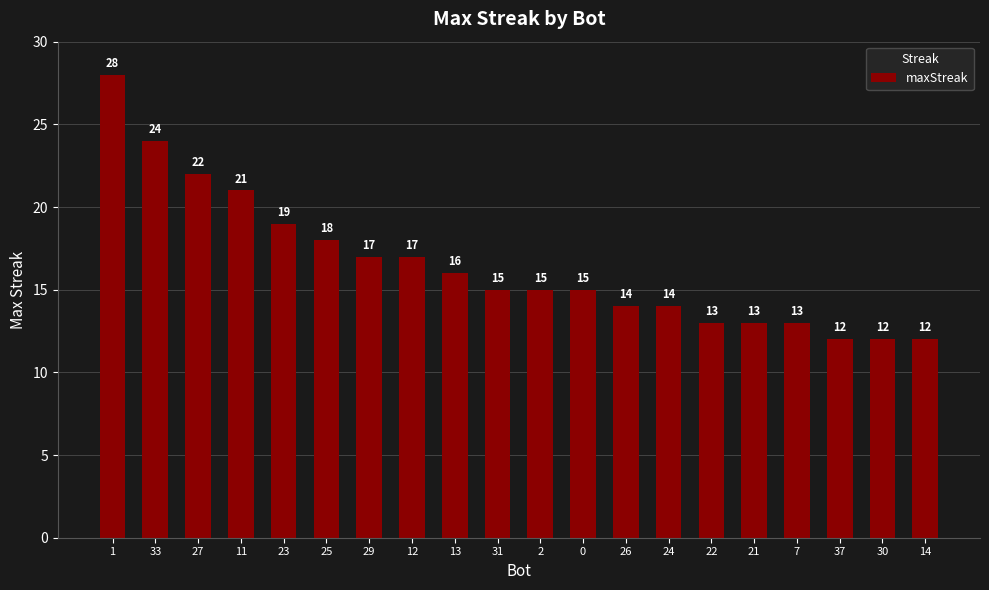

Does the chart contain any negative values?

No